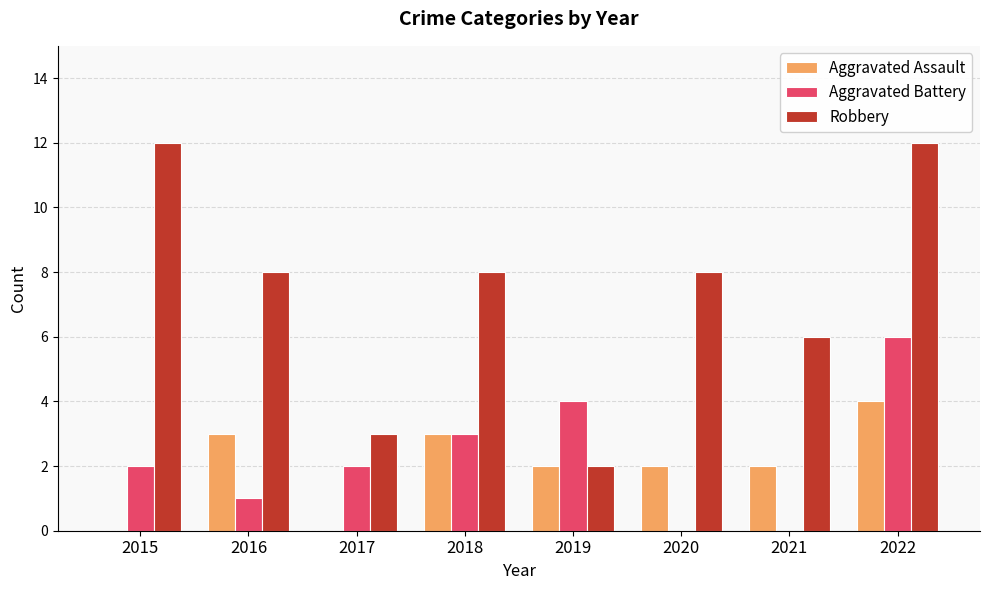

Is the value of Aggravated Assault at 2020 greater than the value of Aggravated Battery at 2019?

No